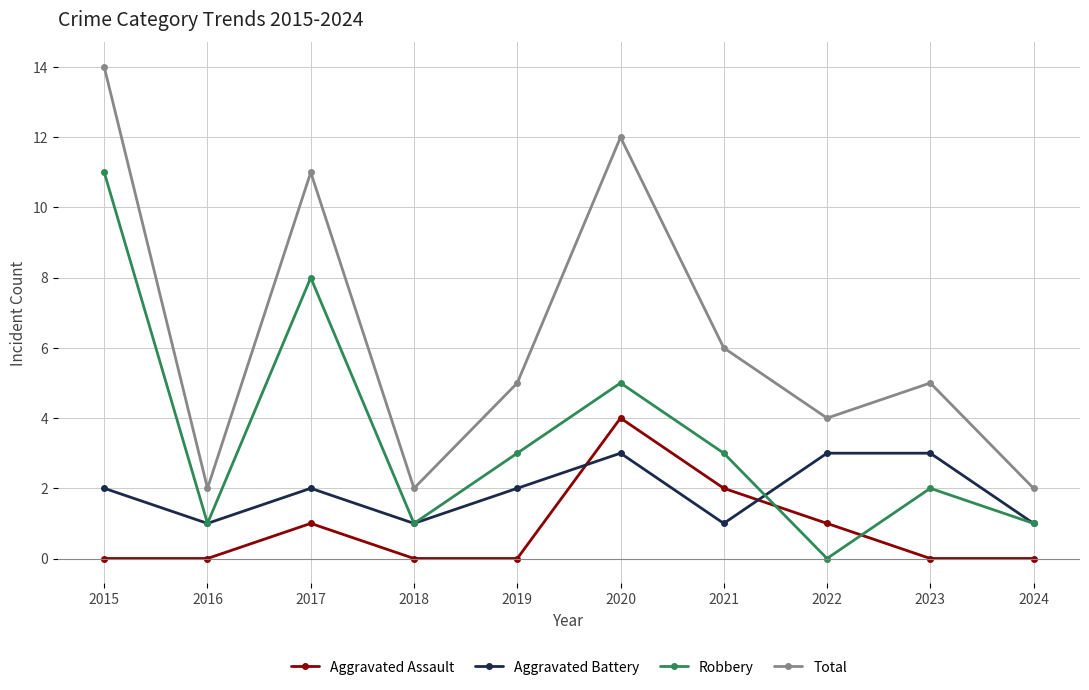

Is it true that Robbery equals 2 at 2016?

False